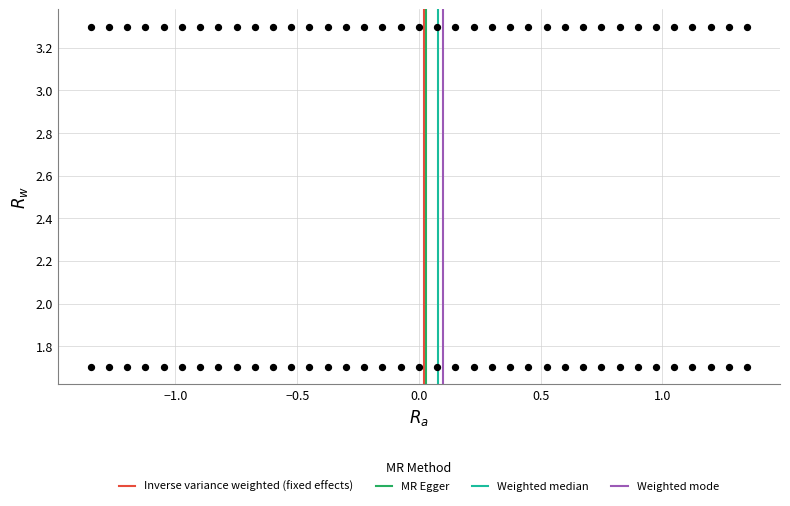

What is the range of X values (max minus min)?

2.7